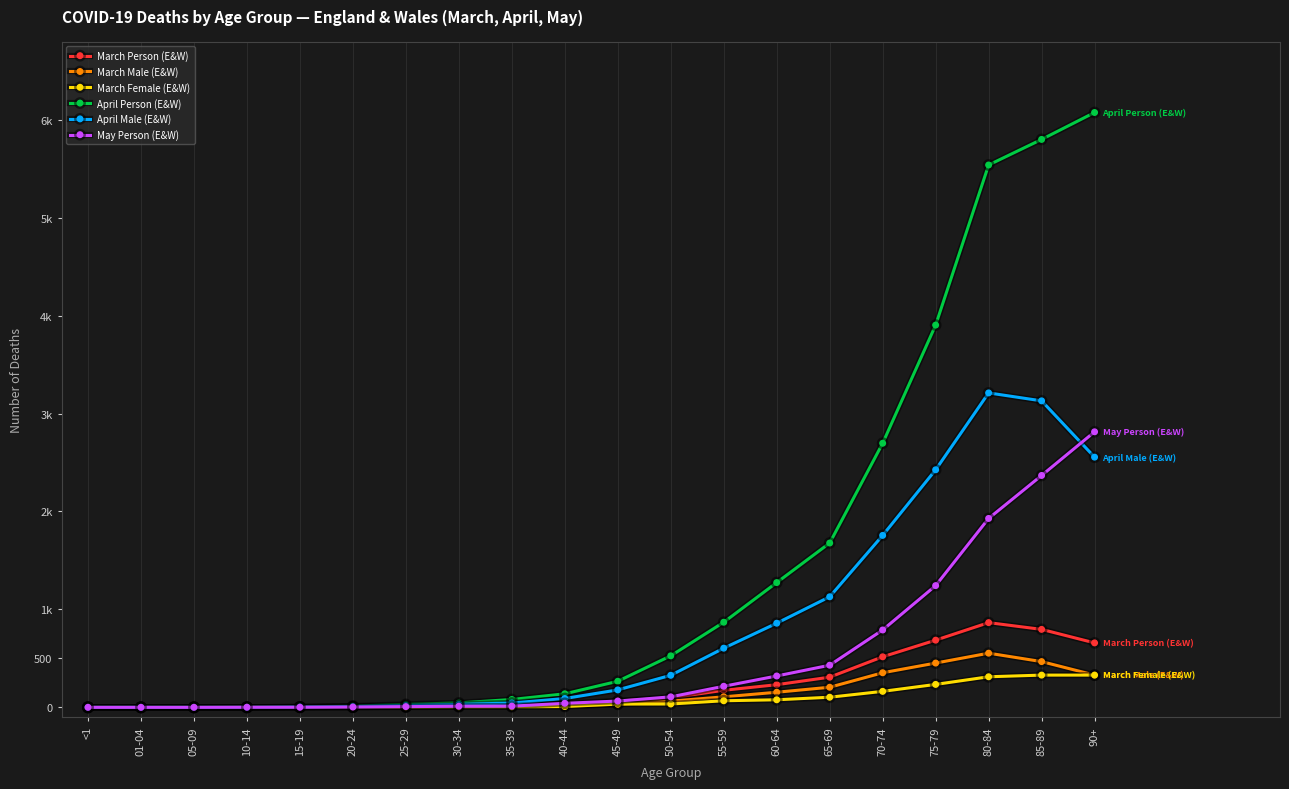

Which series has the largest range (max minus min)?

April Person (E&W)